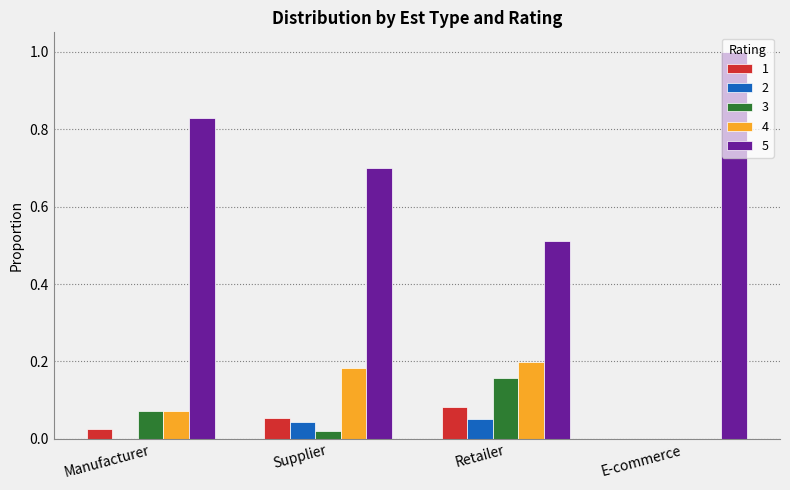

What is the maximum value shown in the chart?

1.0